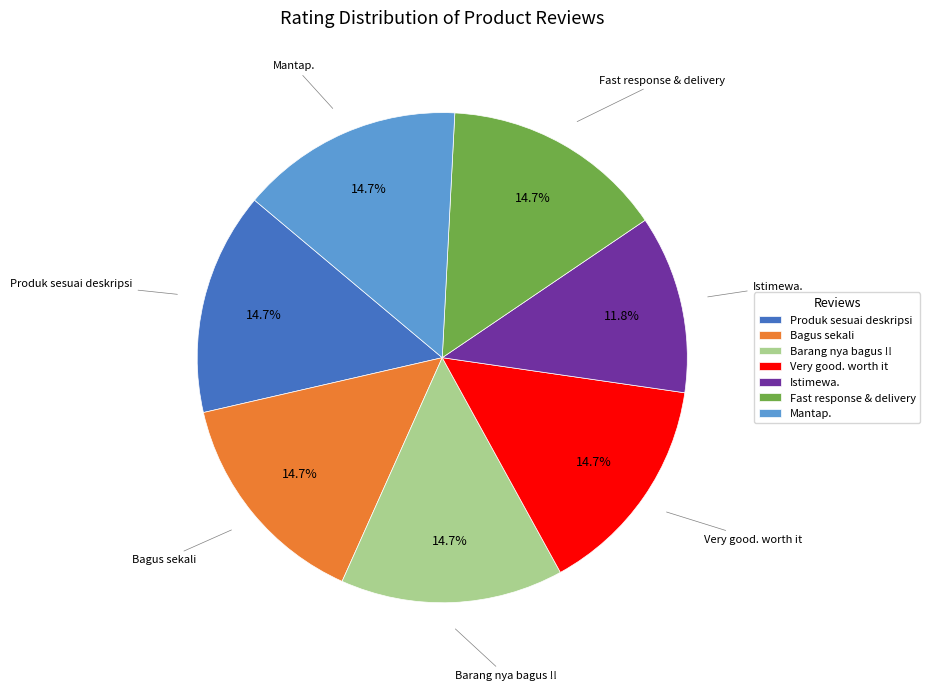

Do Istimewa. and Bagus sekali together represent more than half of the pie?

No